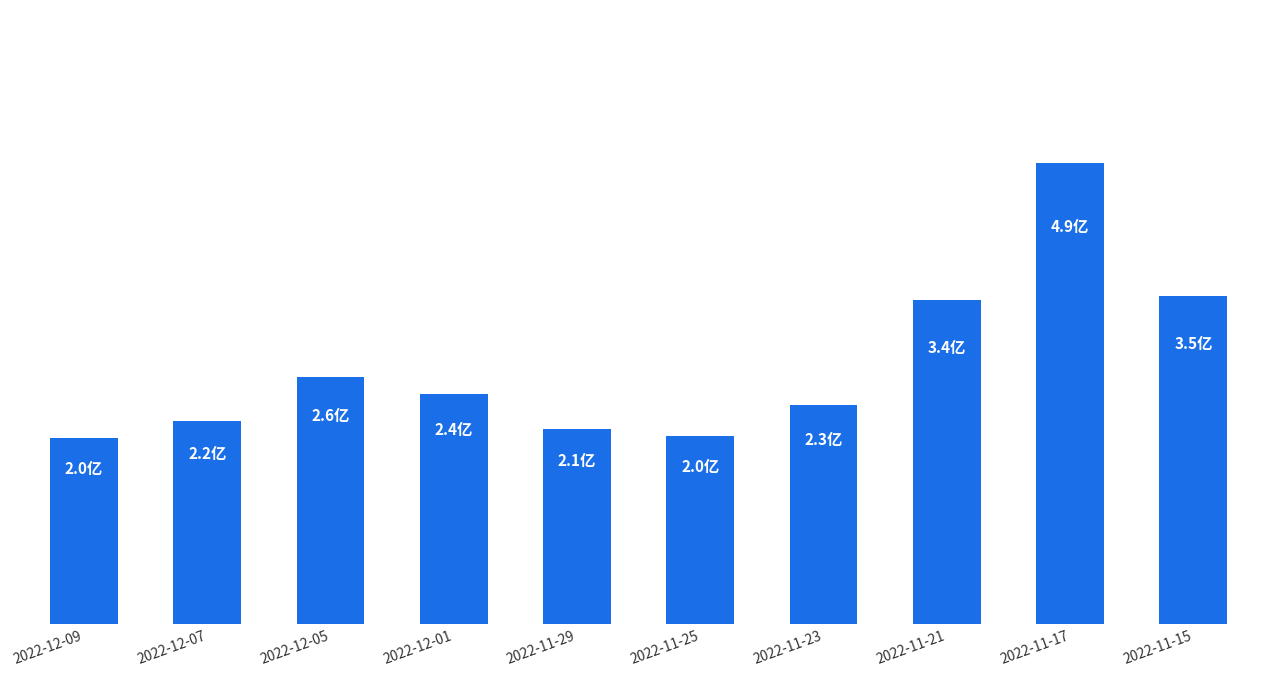

What is the label of the 7th bar from the left?

2022-11-23